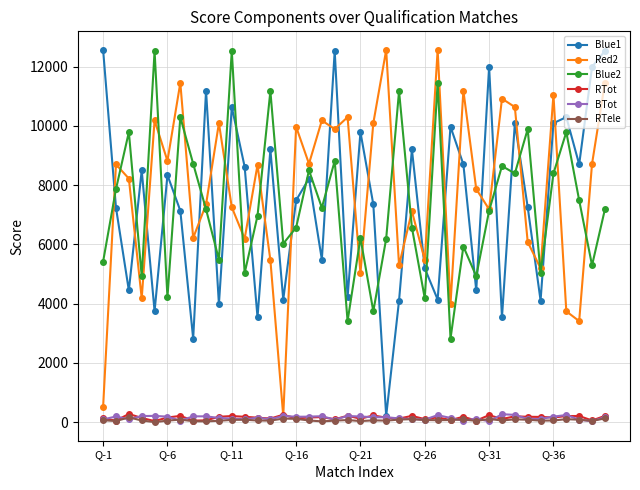

True or false: Red2 has more than 1 interior local peaks.

True